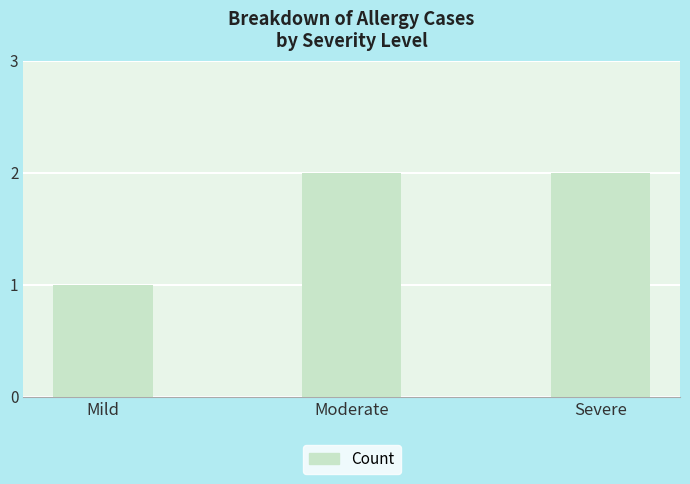

The chart shows a value of 1 at Severe. True or false?

False